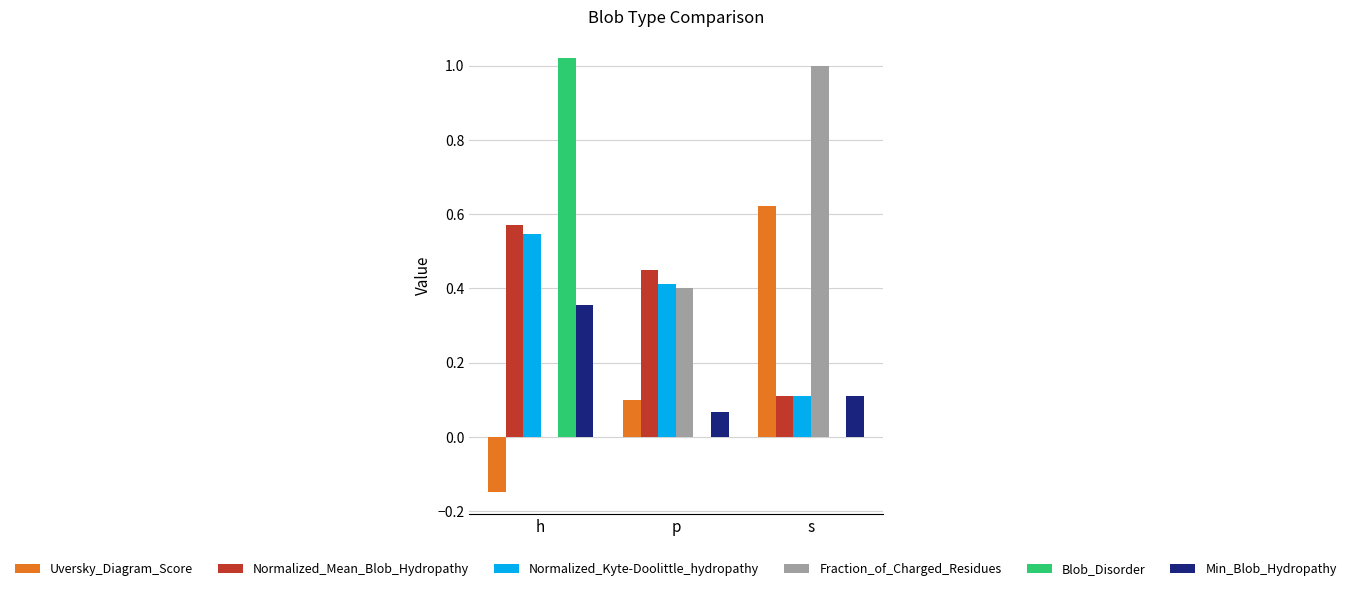

At which category is the sum across all series the highest?

h